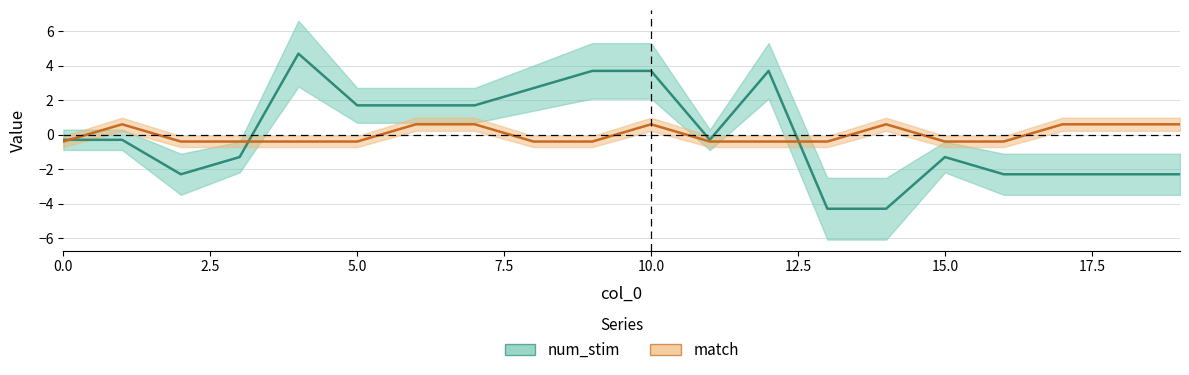

How many values in num_stim are below zero?

12